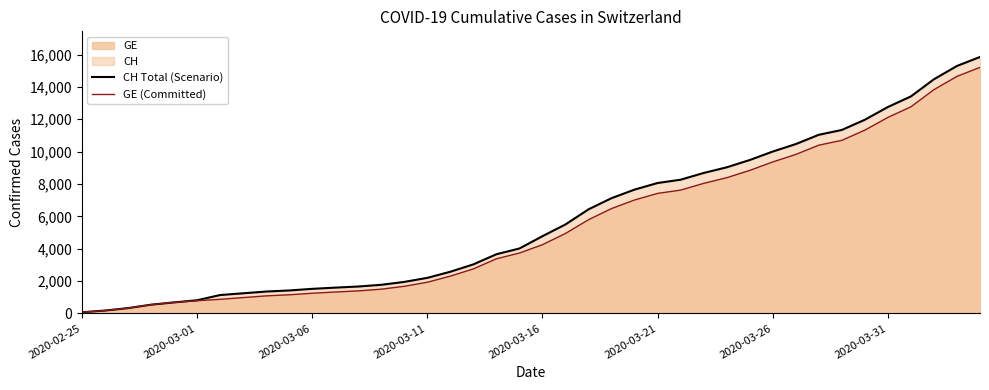

How many data points in GE (Committed) are less than 4248?

20